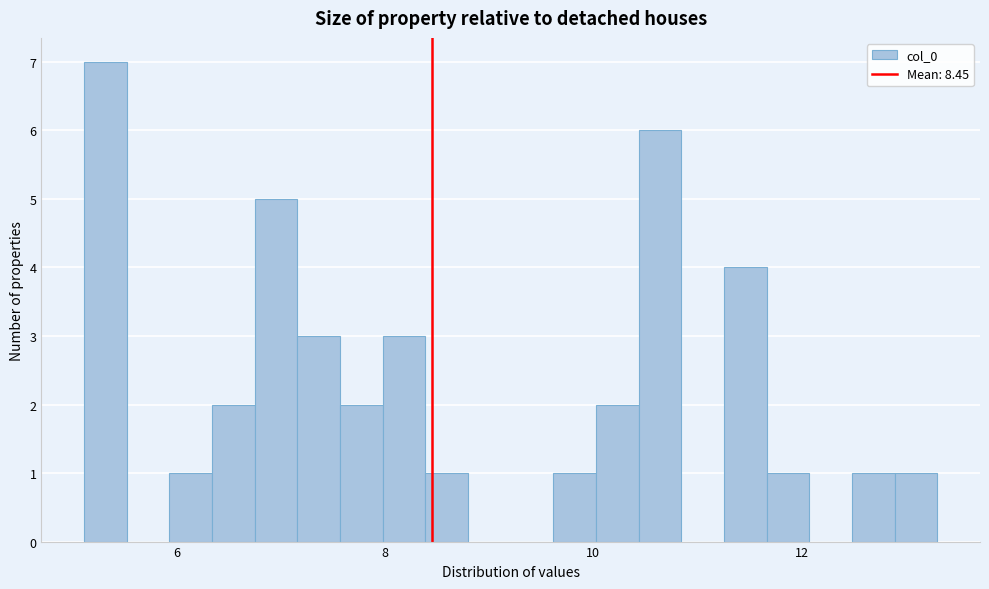

Read against the x-axis, roughly where is the centre of the tallest bar?

5.4